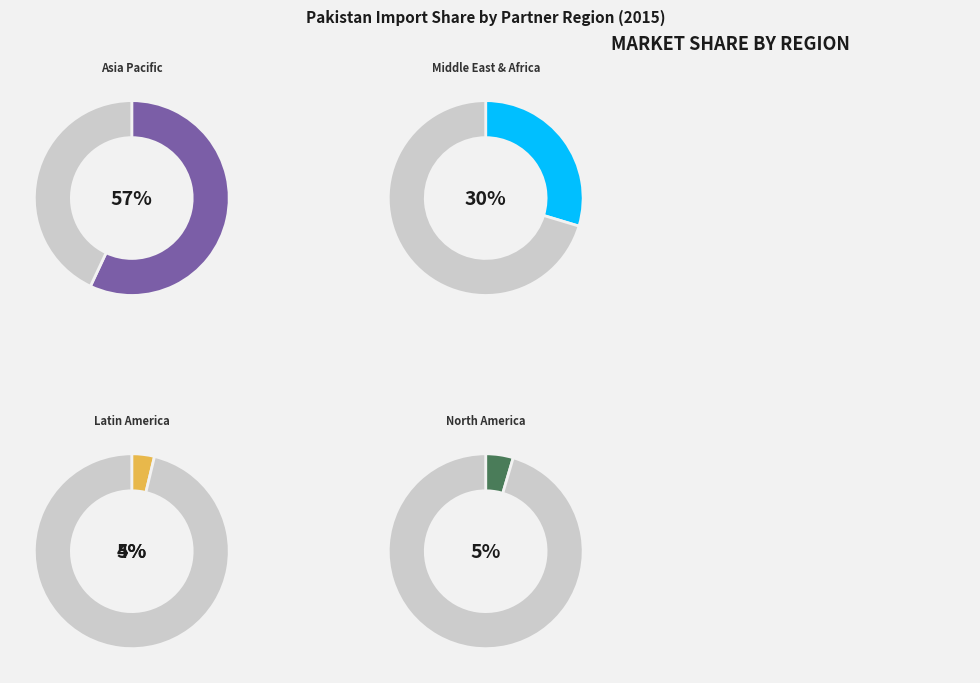

True or false: Germany accounts for 19% of the total.

False